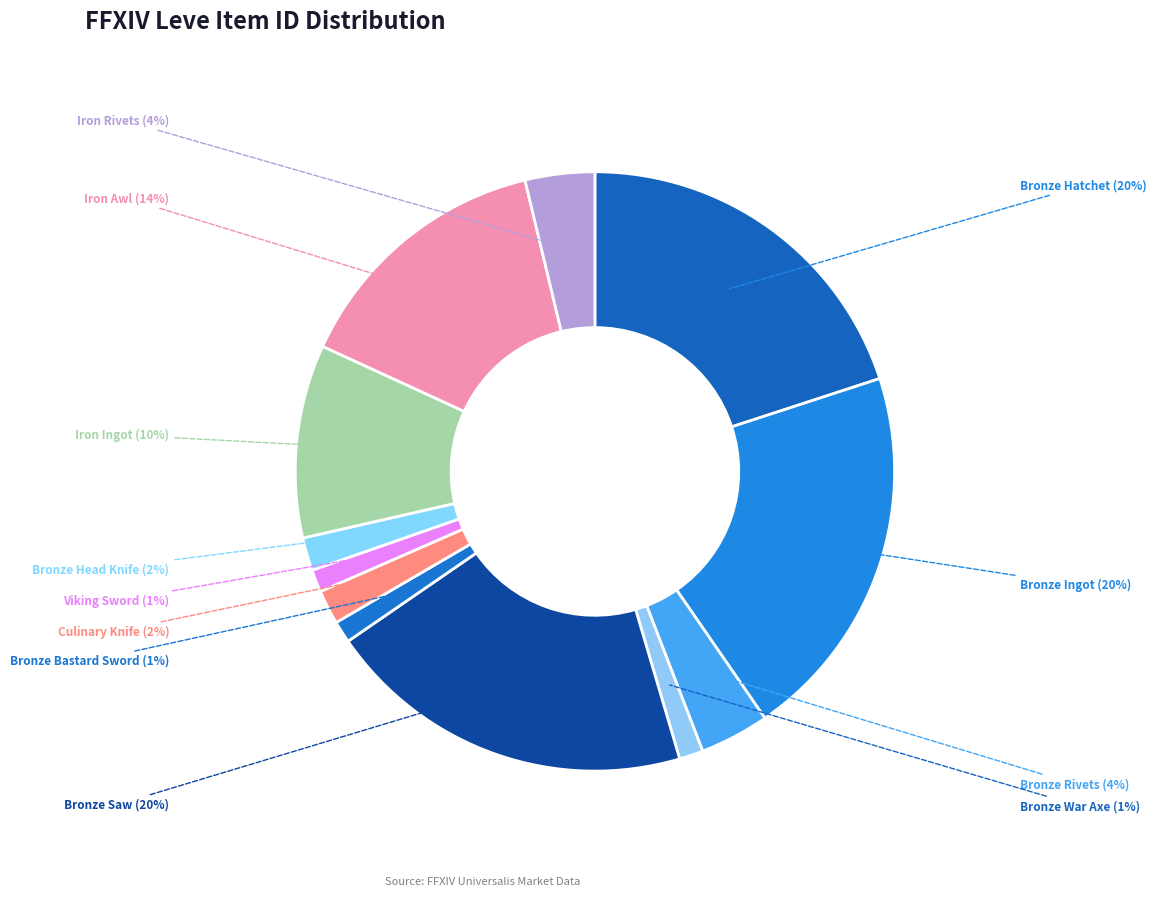

Which has a higher value, Bronze Head Knife or Bronze Hatchet?

Bronze Hatchet